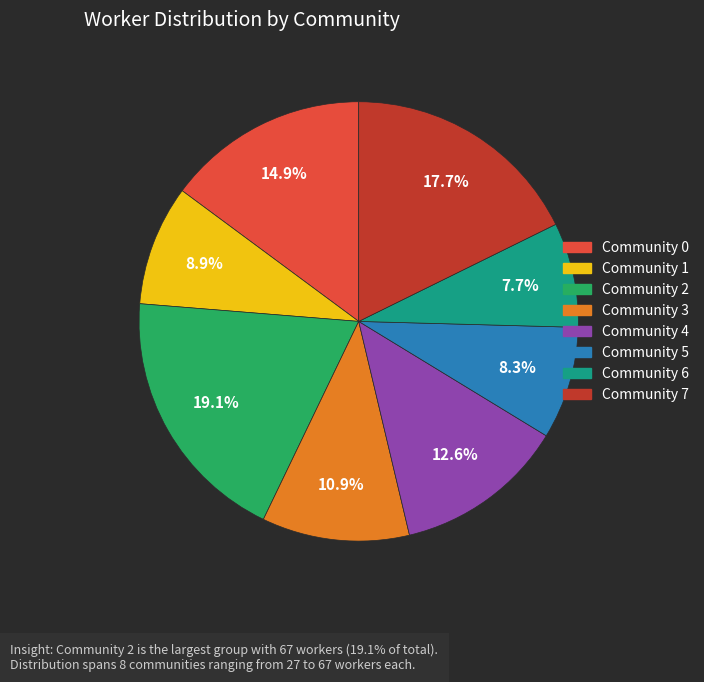

What portion of the pie excludes Community 1?

91.1%